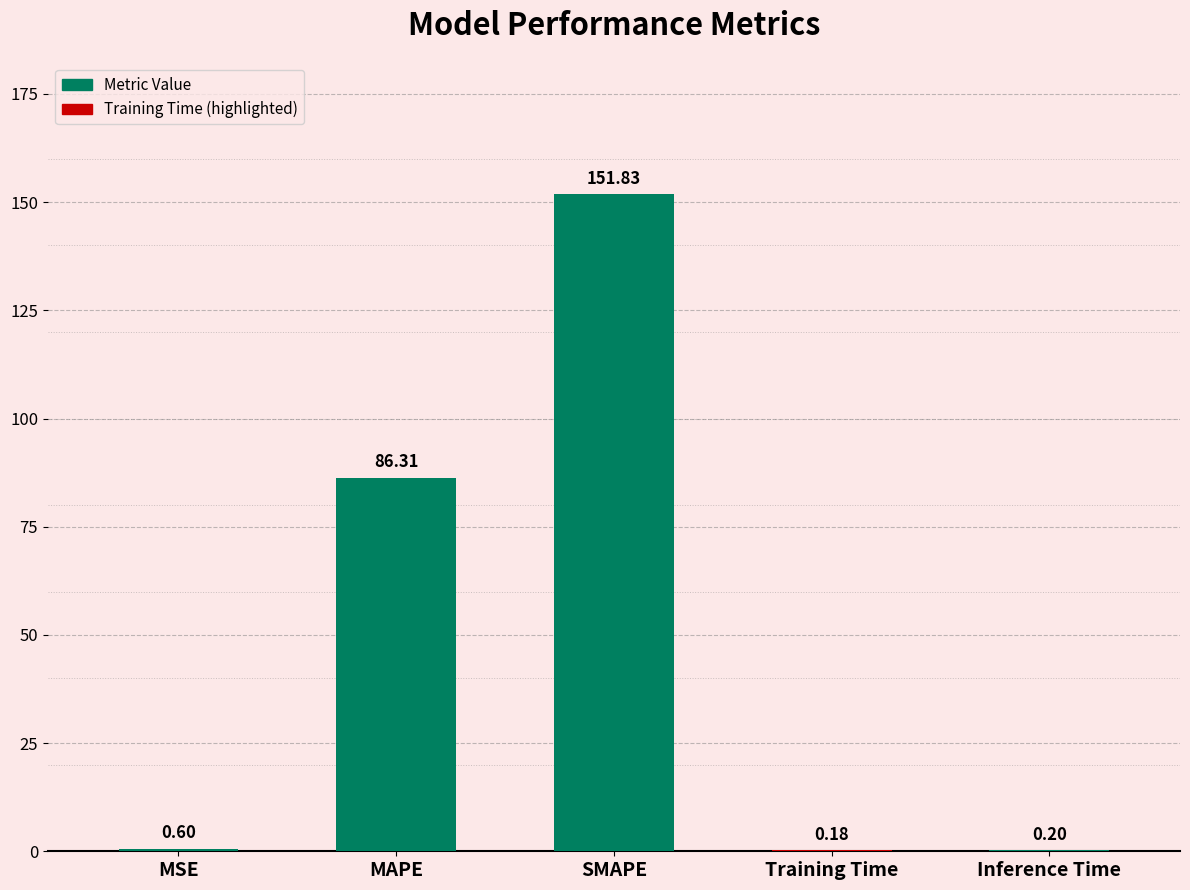

Reading left to right, transcribe all the data shown in this chart.

0.6	86.3	151.8	0.2	0.2